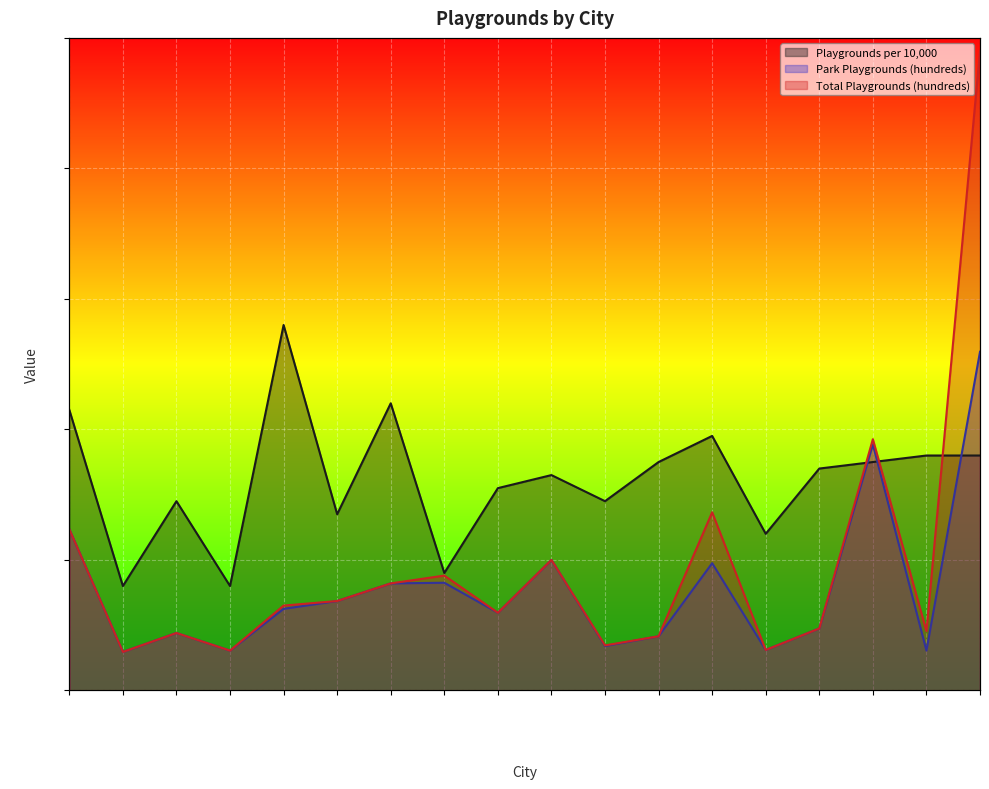

The Playgrounds per 10,000 series shows 3.1 at Bakersfield. True or false?

True